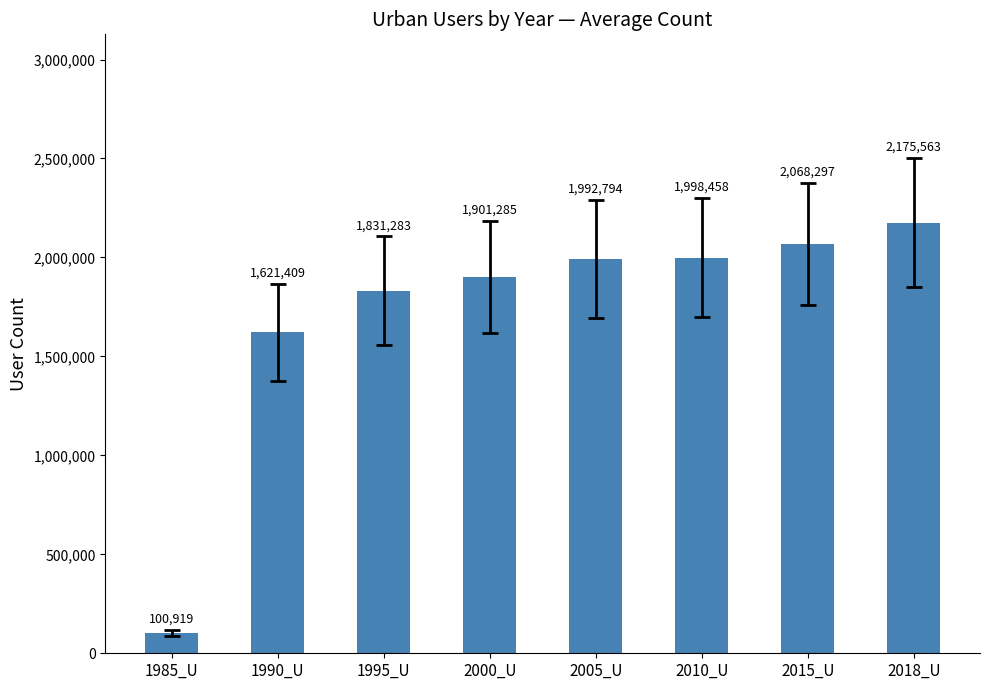

The chart shows a value of 1831283 at 1995_U. True or false?

True